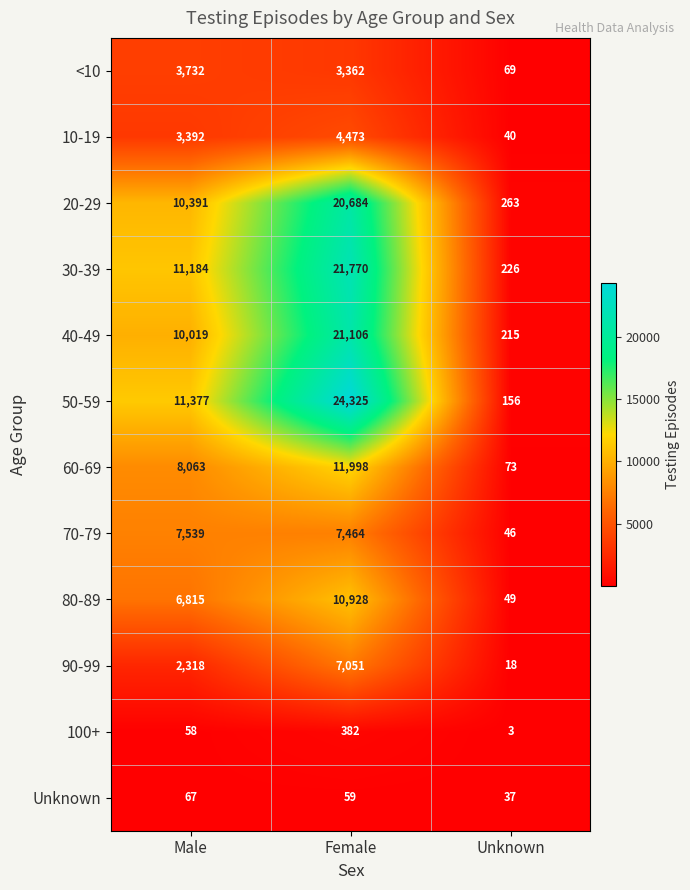

How many data points in 90-99 are less than 2318?

1